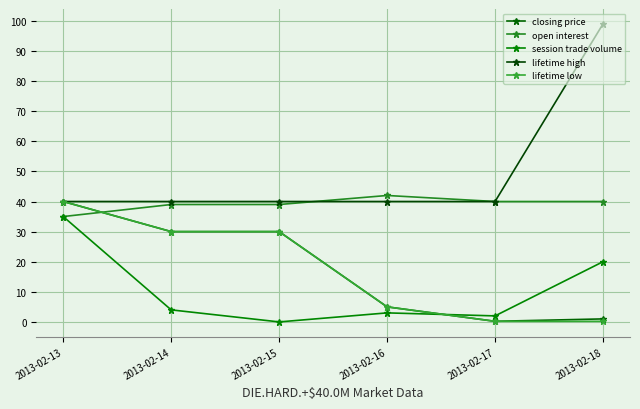

What are all the series names shown in the legend?

closing price, open interest, session trade volume, lifetime high, lifetime low